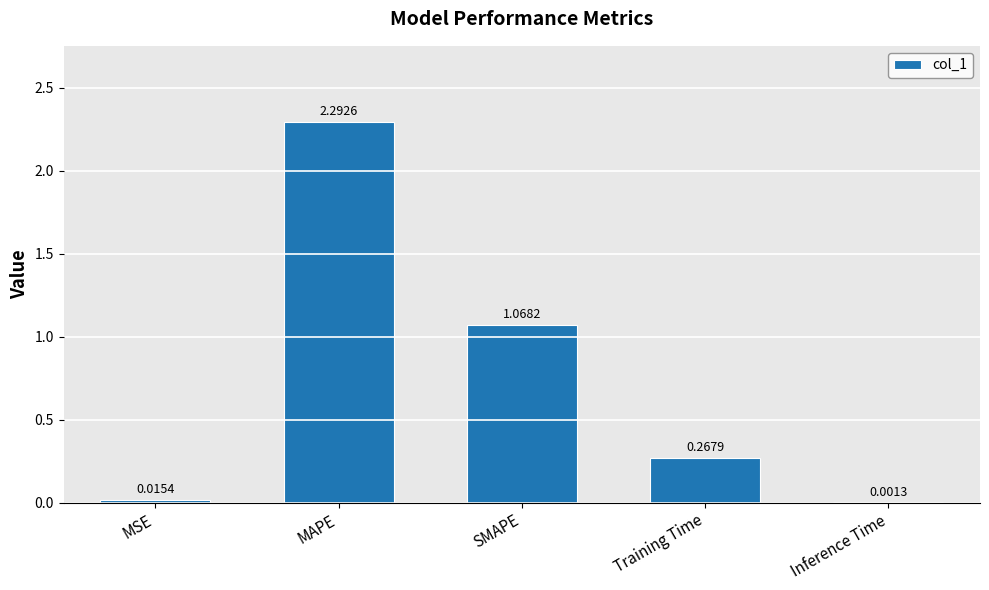

Are the bars horizontal?

No